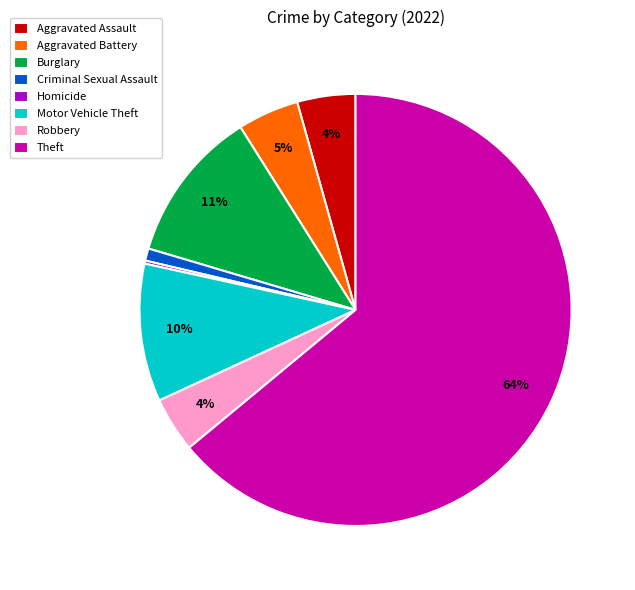

Which category has the biggest portion of the pie?

Theft